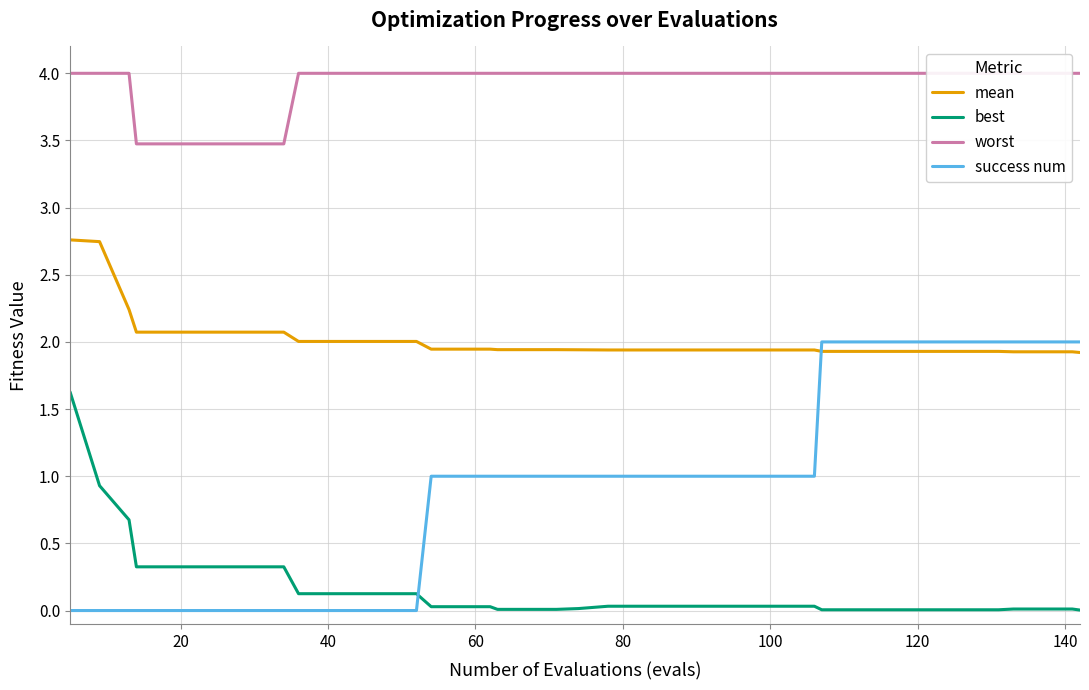

True or false: success num has more than 2 interior local peaks.

False